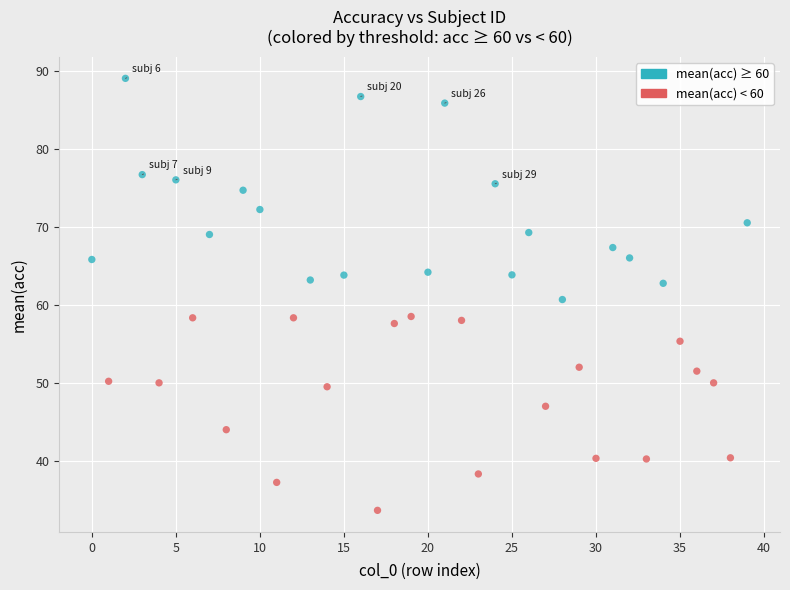

What is the range of Y values (max minus min)?

55.3